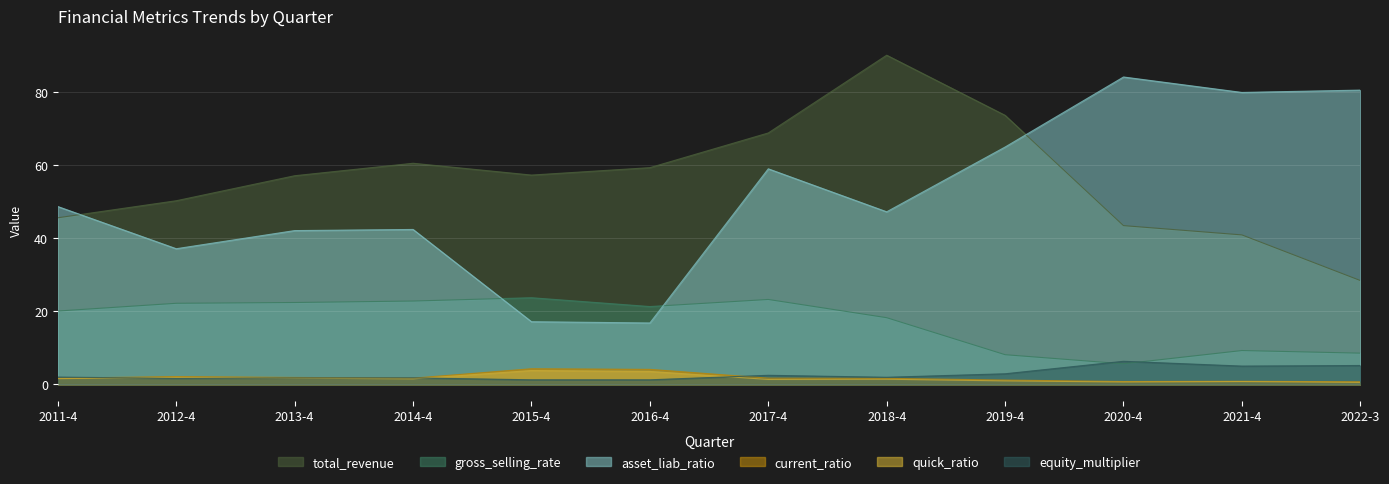

What are all the series names shown in the legend?

total_revenue, gross_selling_rate, asset_liab_ratio, current_ratio, quick_ratio, equity_multiplier